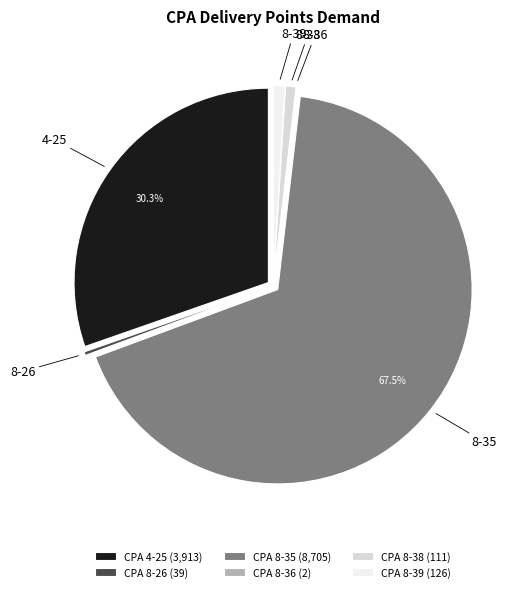

What is the largest slice in the pie chart?

CPA 8-35 (8,705)